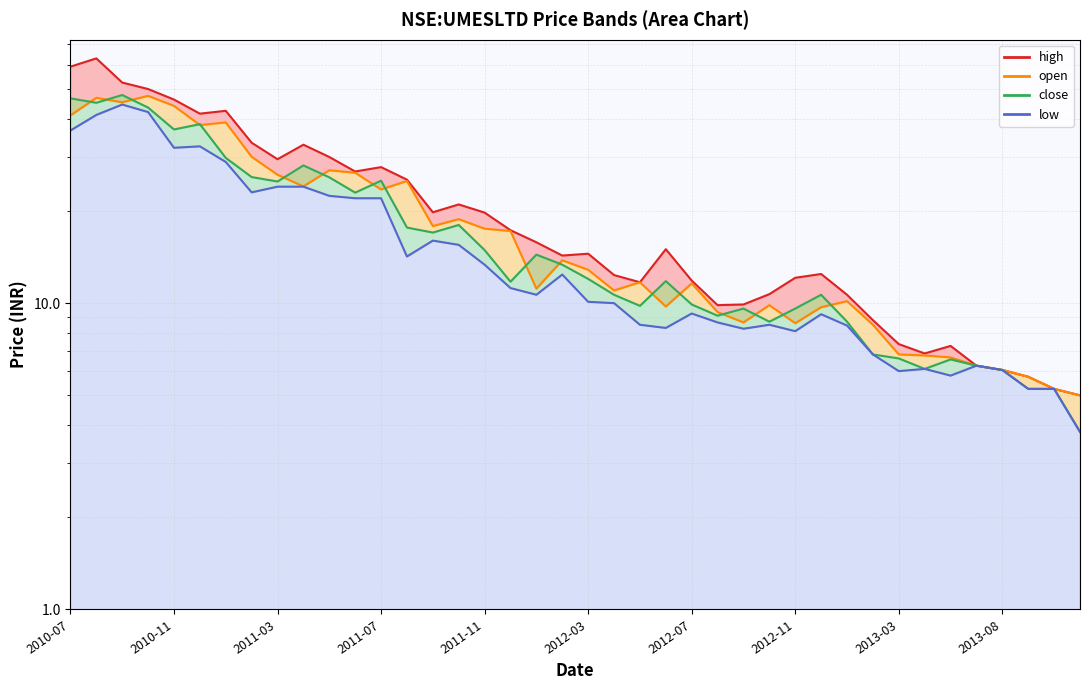

How many interior local valleys does the high line series have?

8